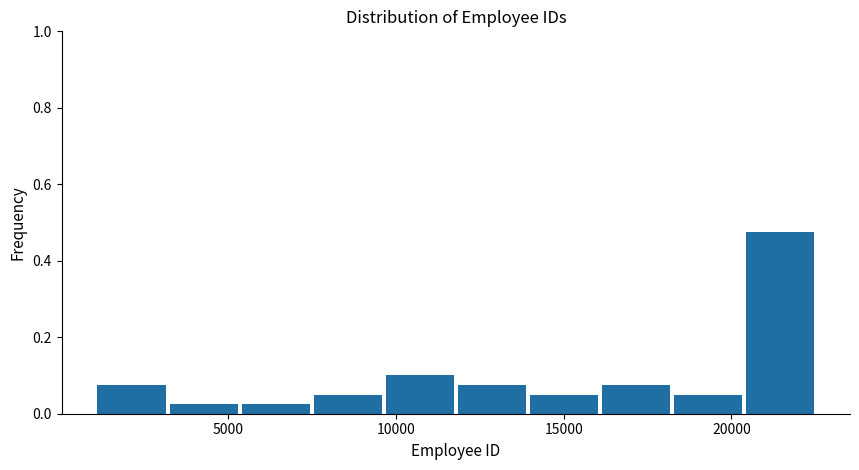

Reading left to right, list every bar in this chart as the range it spans on the x-axis followed by its height. Neither the bar edges nor the heights are printed on the chart, so give them approximately, as read against the axes.

1000 to 3000: 0.08
3000 to 5500: 0.02
5500 to 7500: 0.02
7500 to 9500: 0.06
9500 to 12000: 0.10
12000 to 14000: 0.08
14000 to 16000: 0.06
16000 to 18500: 0.08
18500 to 20500: 0.06
20500 to 22500: 0.48